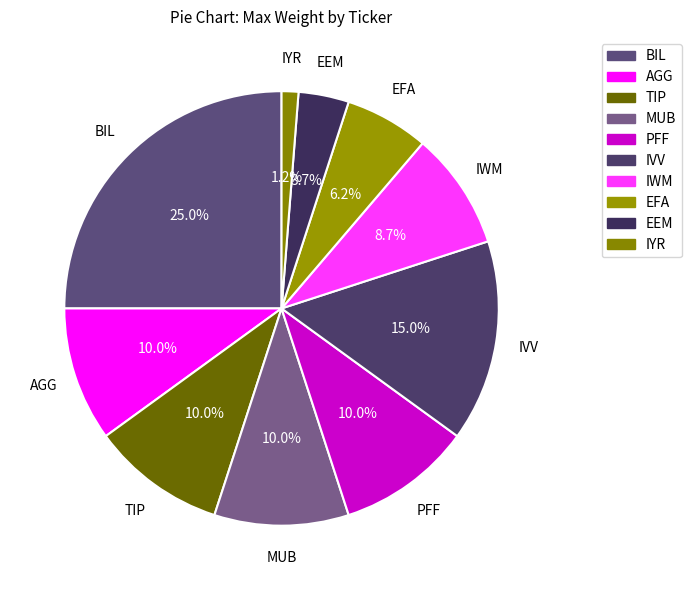

Between IVV and IYR, which is larger?

IVV